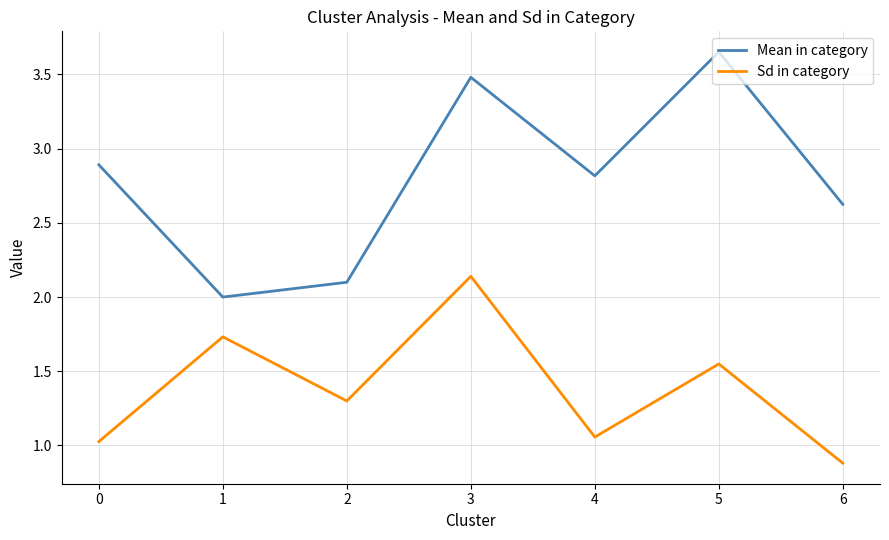

What is the minimum value for Mean in category?

2.0